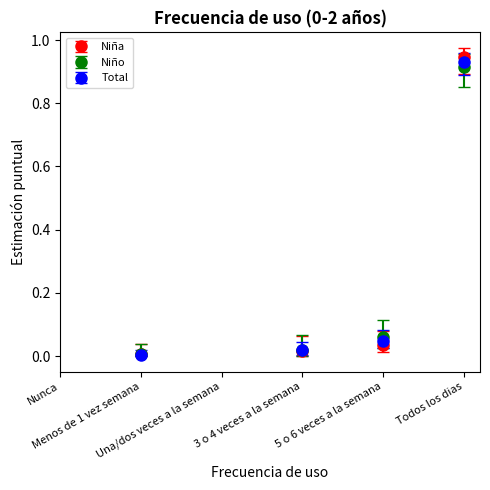

True or false: Niño has more than 0 points higher than both neighbors.

False